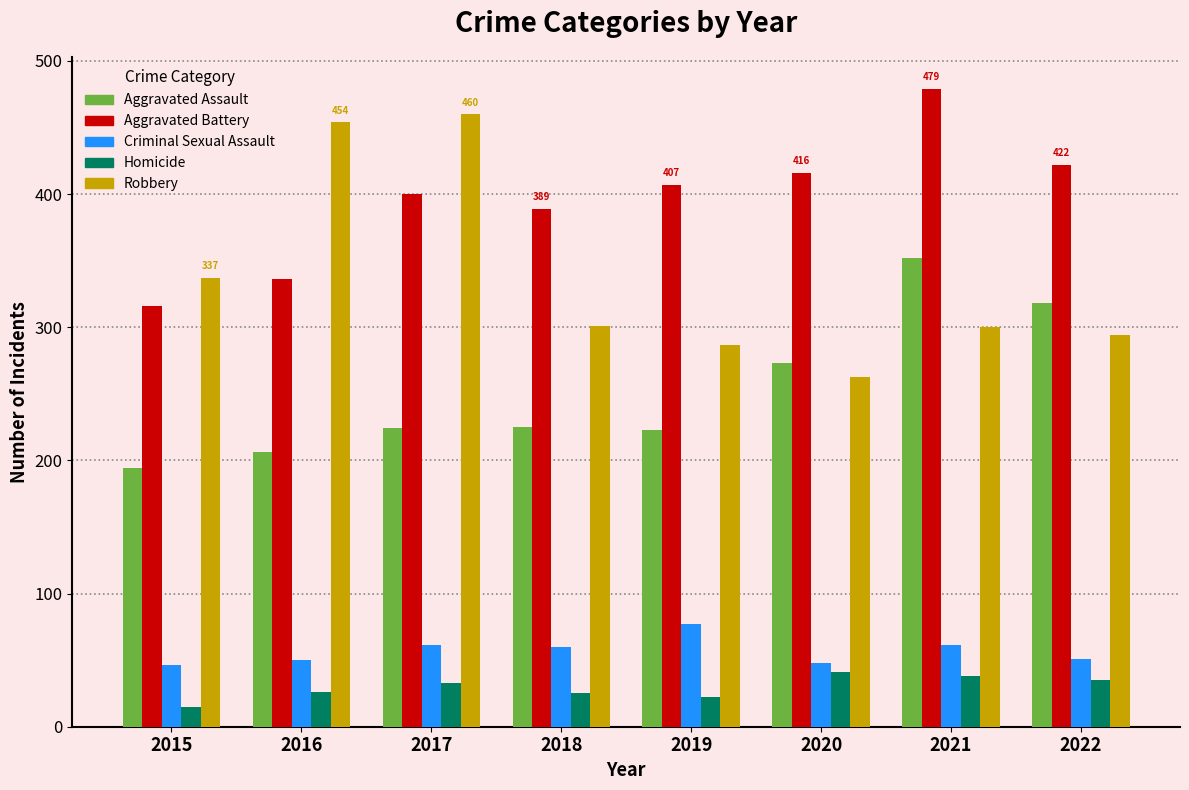

What is the greatest value displayed?

479